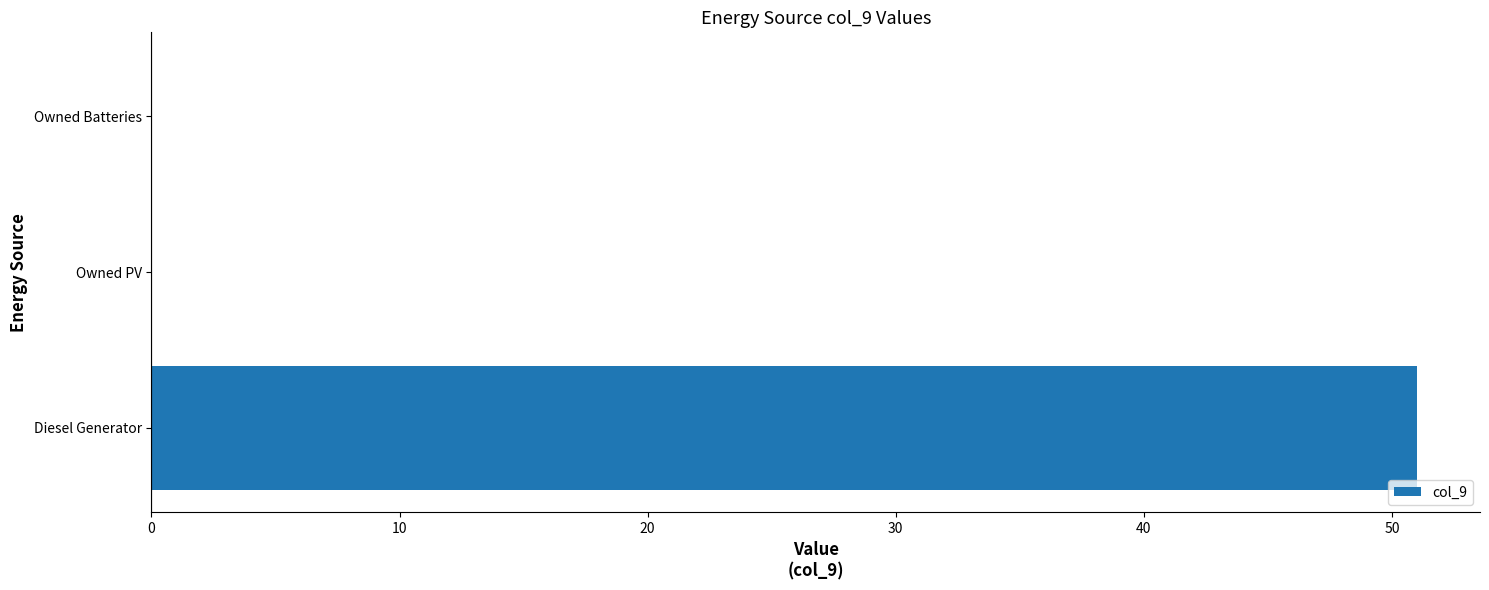

How many series are shown in this chart?

1